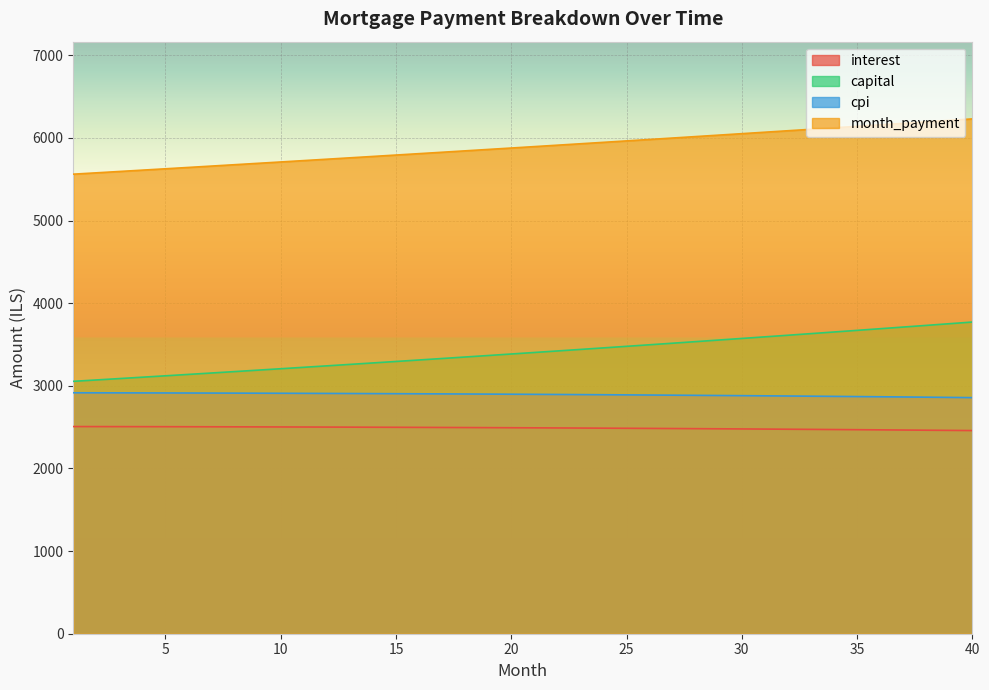

Rank the series at 4 from highest to lowest value.

month_payment, capital, cpi, interest